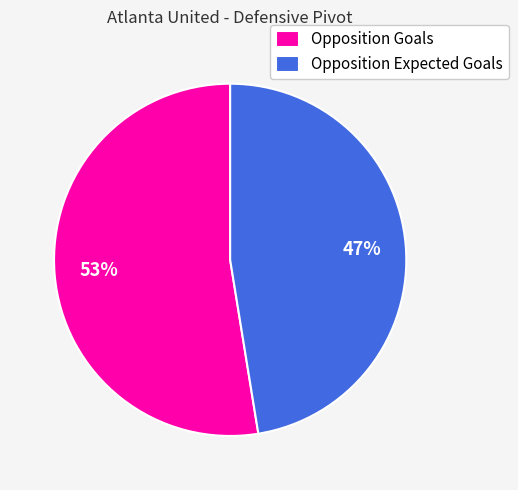

Do Opposition Goals and Opposition Expected Goals together represent more than half of the pie?

Yes